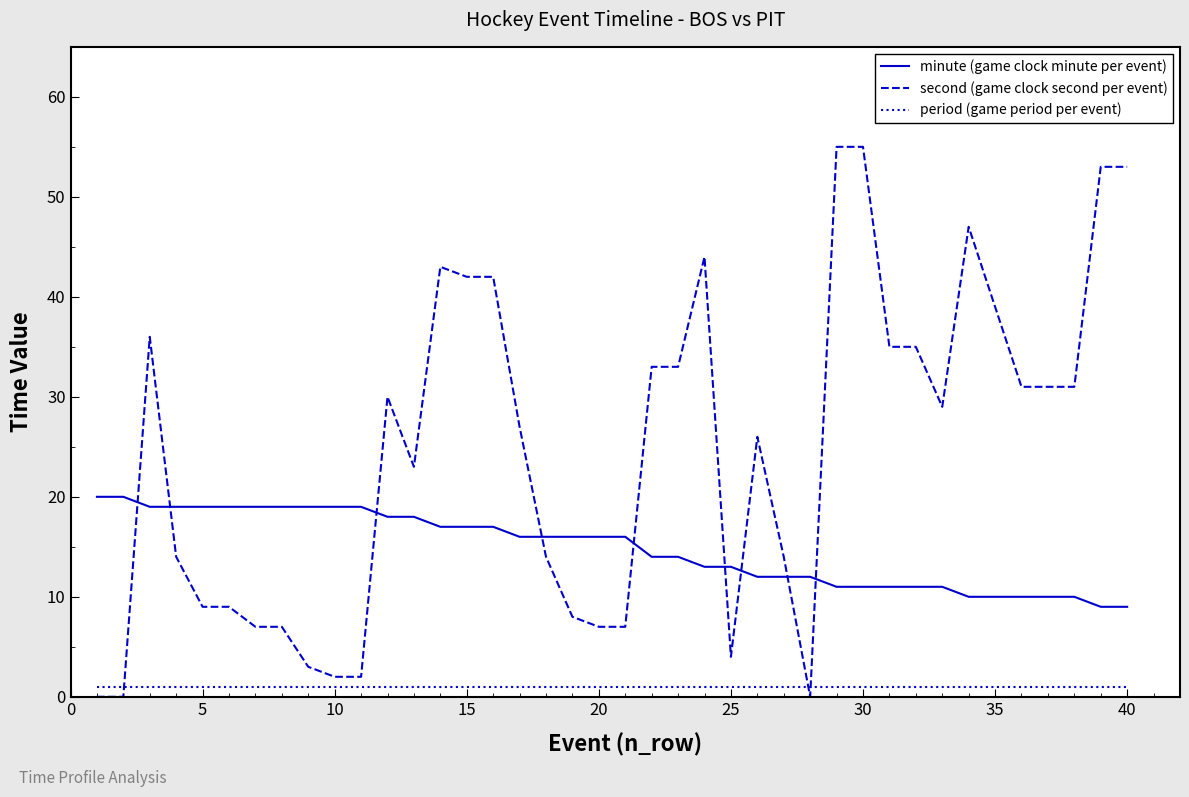

List the series in order of their peak value, lowest first.

period (game period per event), minute (game clock minute per event), second (game clock second per event)